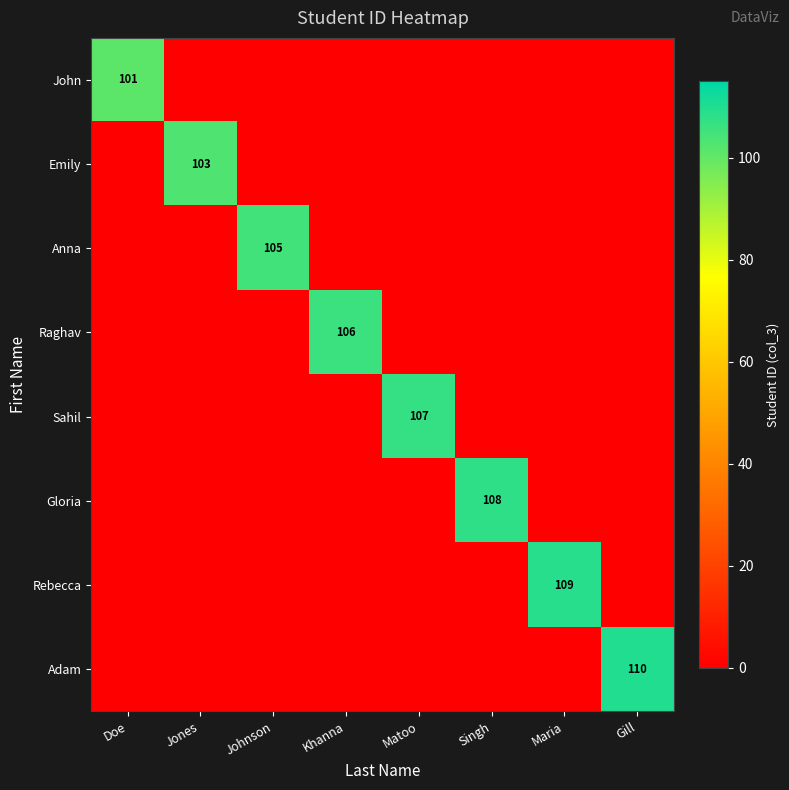

Is it true that Raghav equals 106 at Khanna?

True